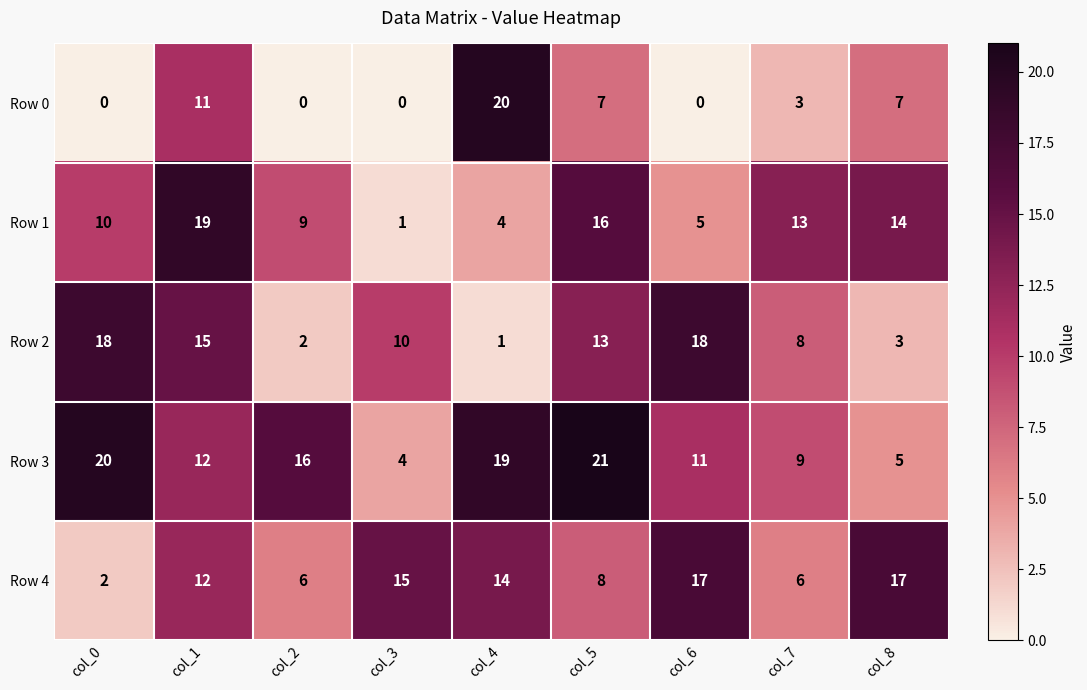

At how many categories does at least one series exceed 10?

9